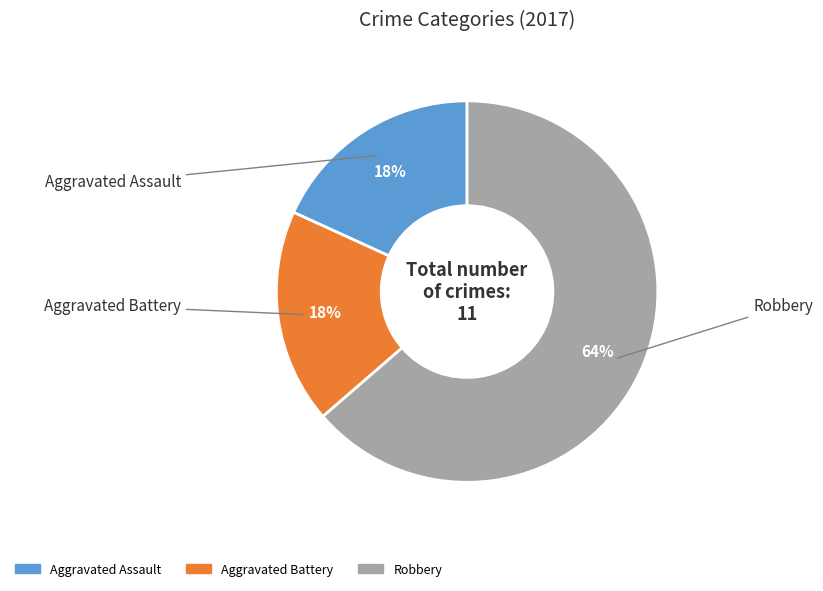

Which category has the biggest portion of the pie?

Robbery